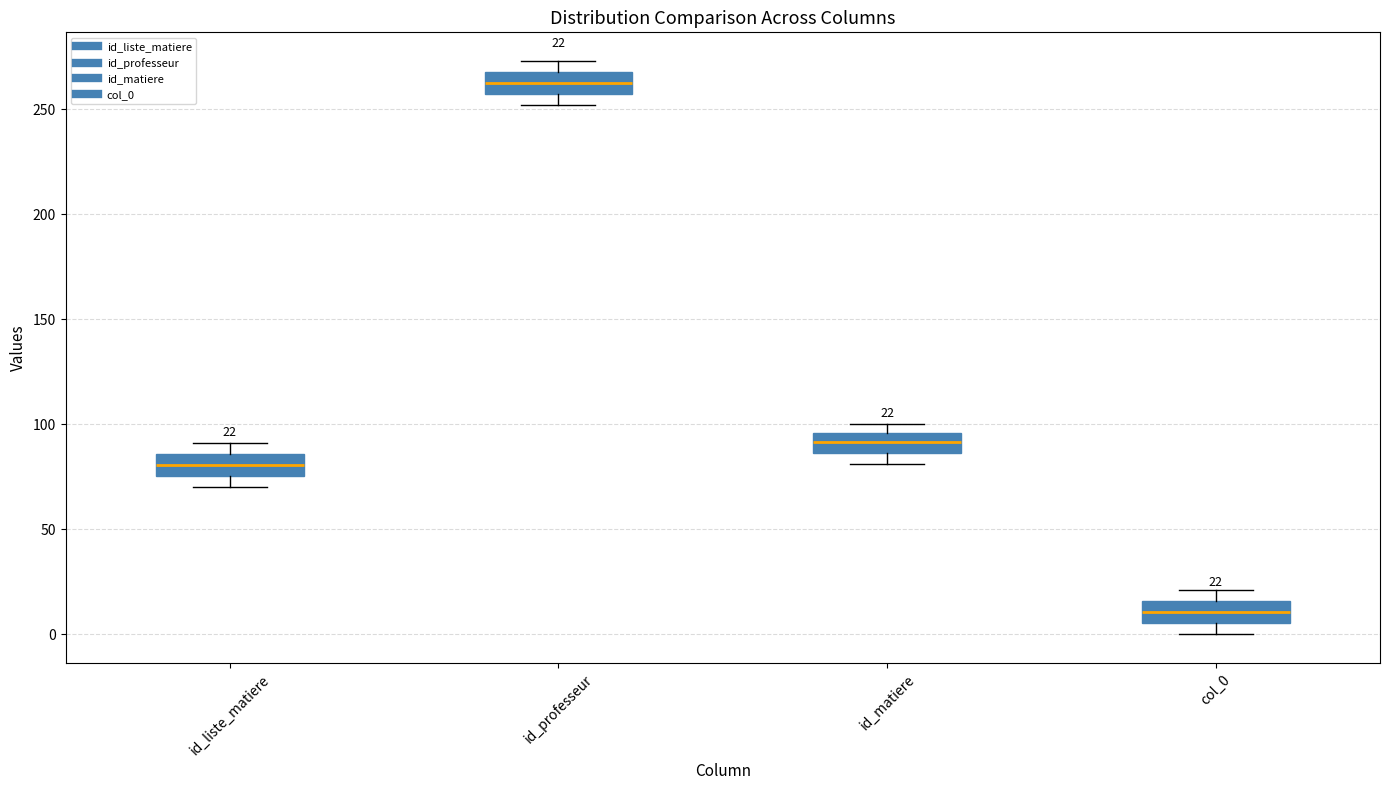

Which box has the highest median line?

id_professeur